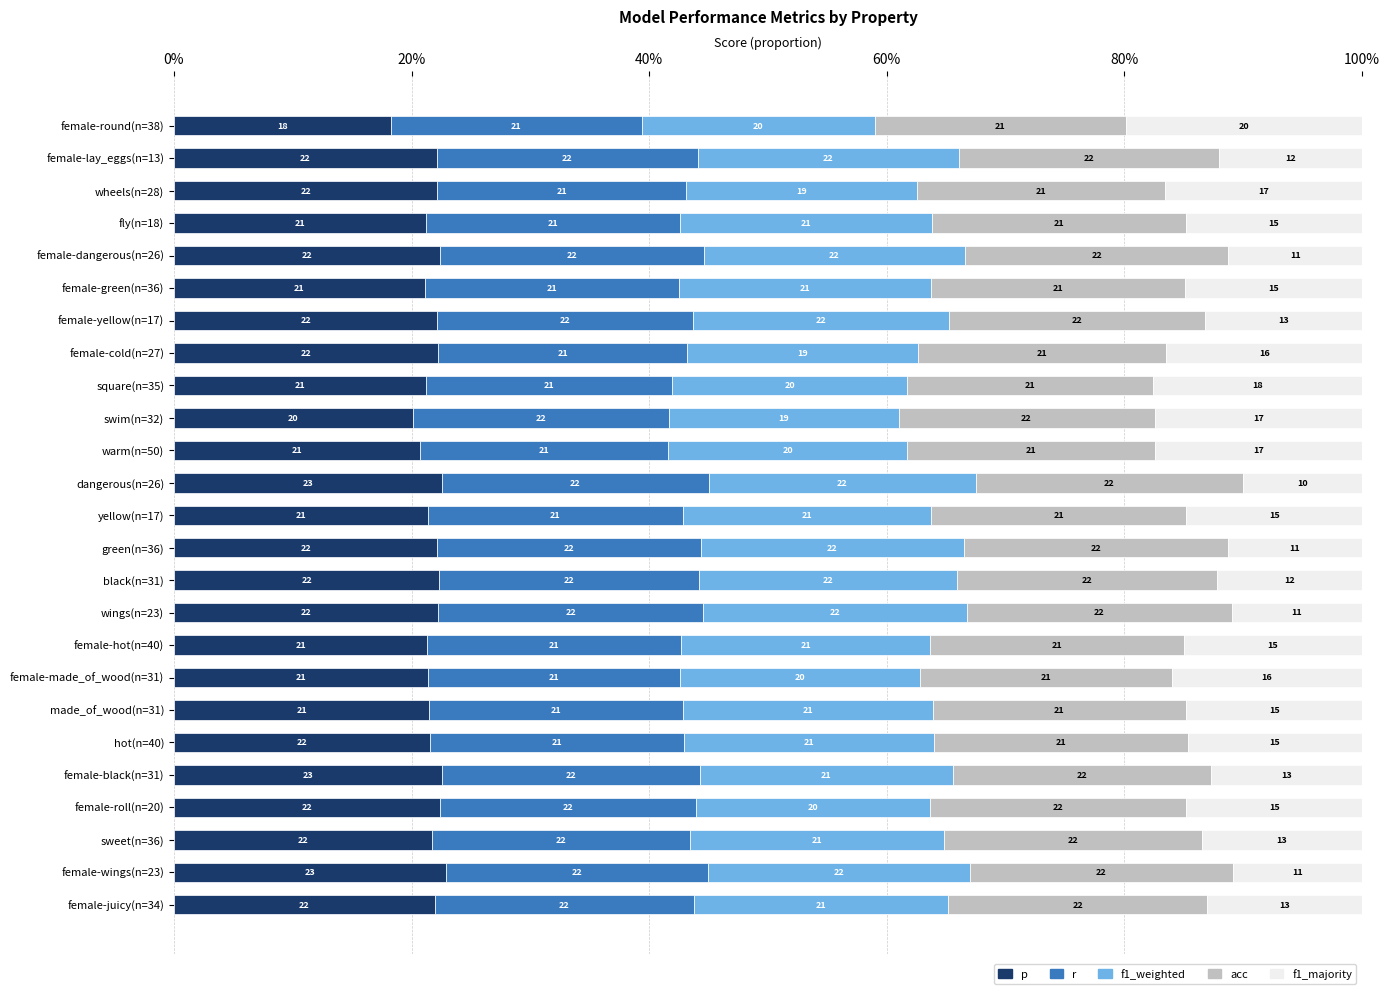

What is the total value across all series at female-juicy(n=34)?

100.0